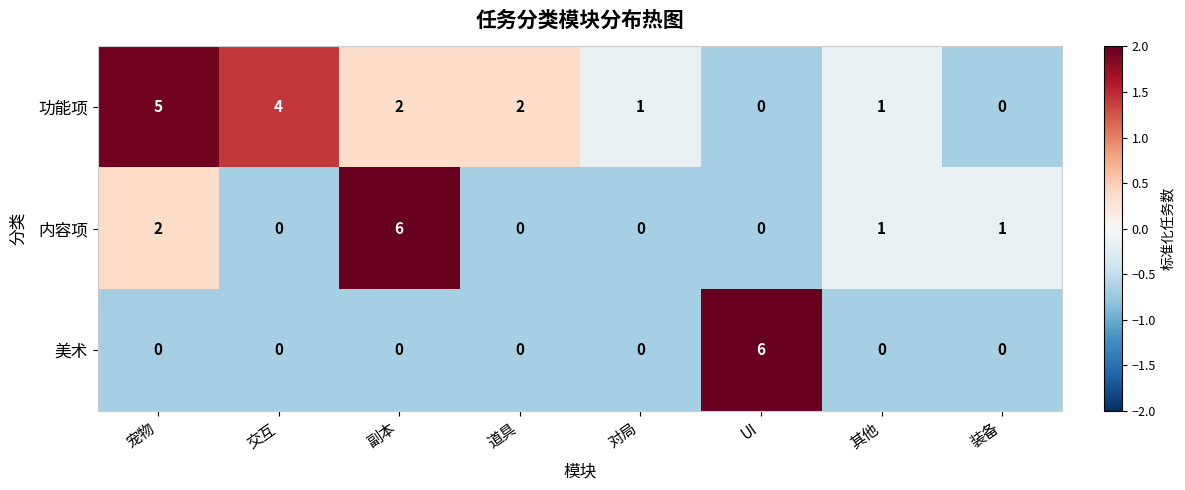

Reading left to right, list all the values displayed in this chart.

功能项: 宠物=5	交互=4	副本=2	道具=2	对局=1	UI=0	其他=1	装备=0
内容项: 宠物=2	交互=0	副本=6	道具=0	对局=0	UI=0	其他=1	装备=1
美术: 宠物=0	交互=0	副本=0	道具=0	对局=0	UI=6	其他=0	装备=0